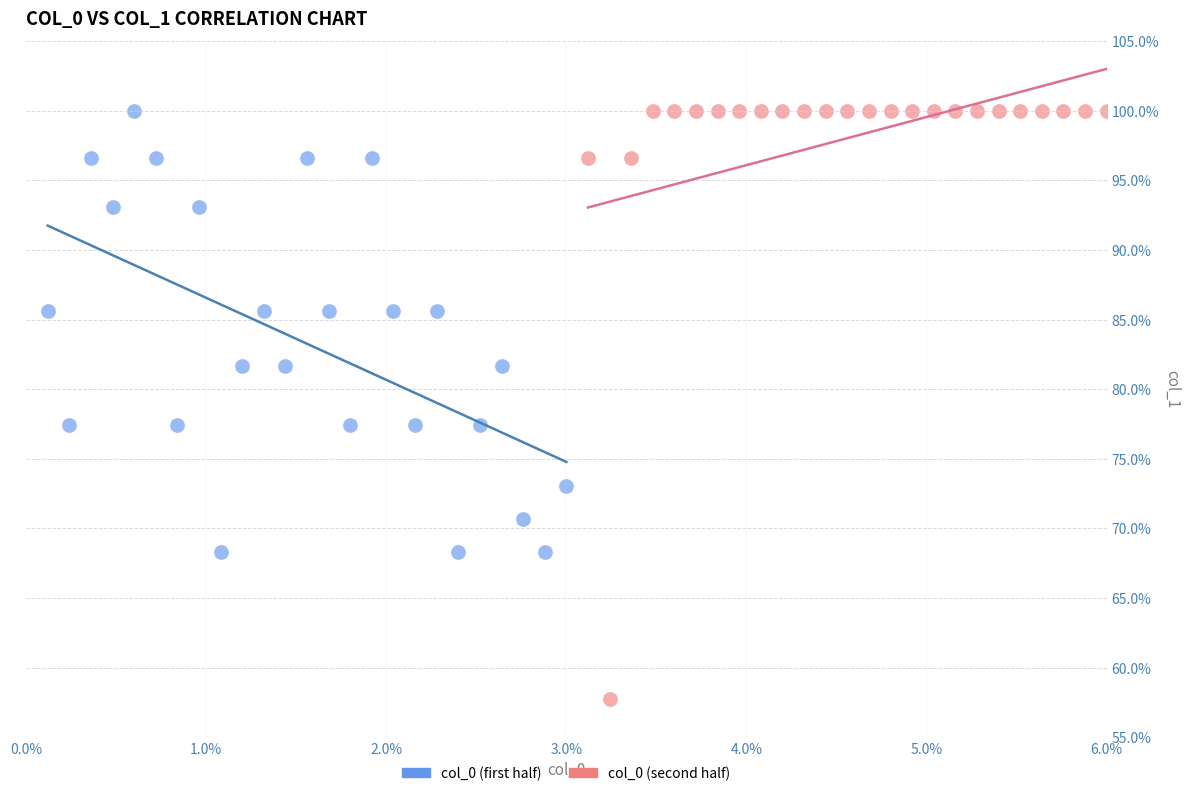

Which series contains the lowest Y value?

col_0 (second half)